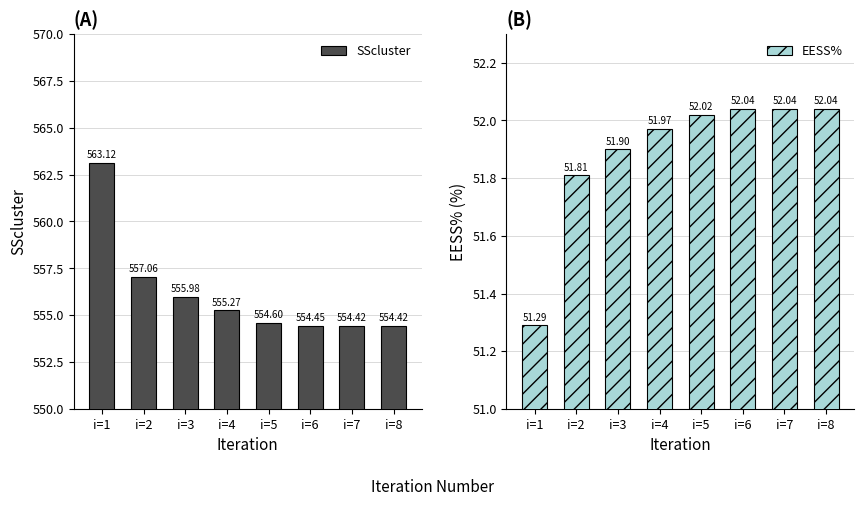

Does the chart contain any negative values?

No